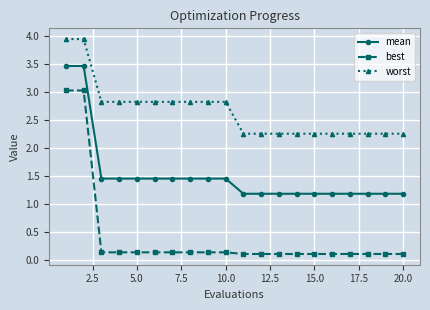

True or false: mean and best cross at least once.

False